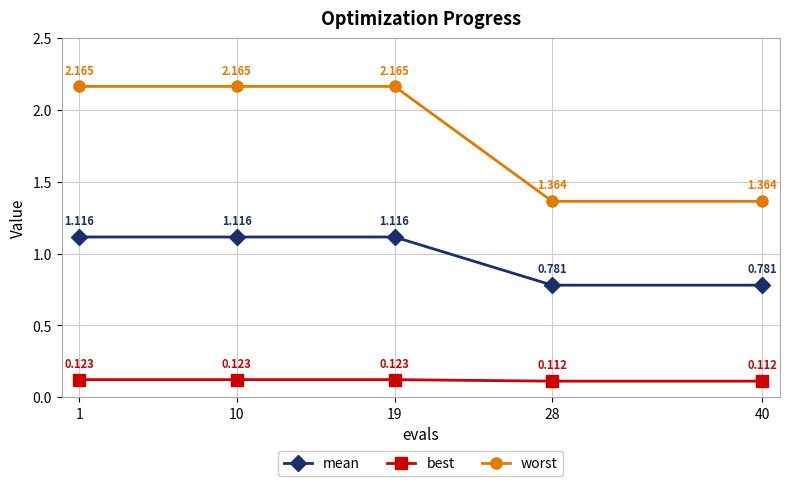

Which series changed the most between 10 and 28?

worst